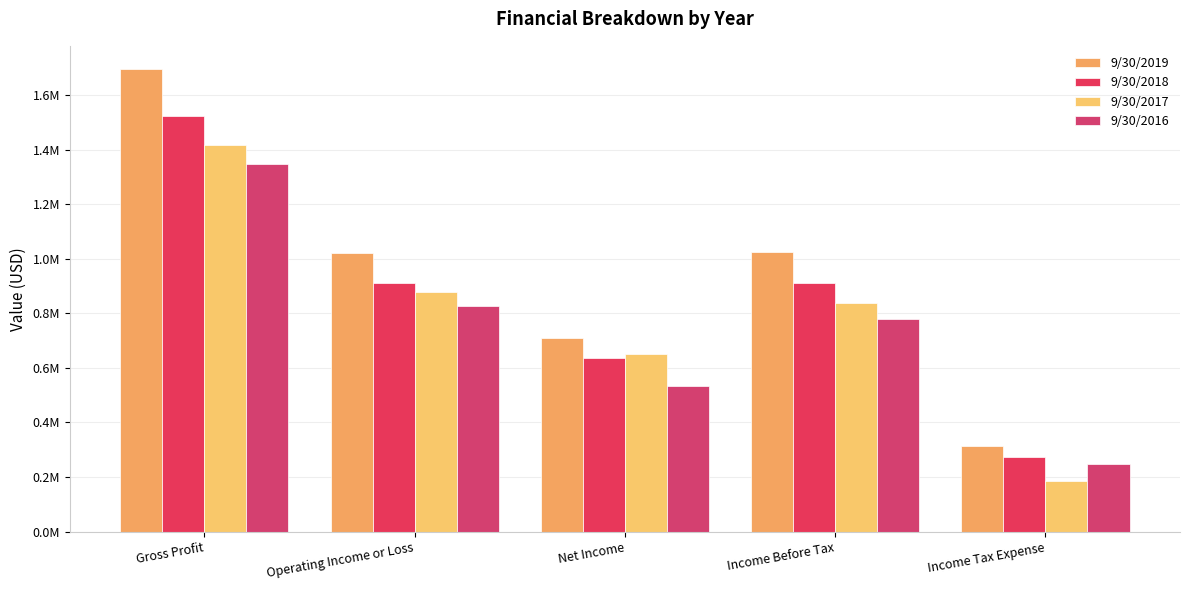

Reading right to left, extract all data points from this chart.

9/30/2019: 315114	1022850	707736	1020807	1695199
9/30/2018: 273510	911079	637569	910618	1522600
9/30/2017: 186065	837329	651264	878878	1417446
9/30/2016: 247590	780098	532508	825209	1347026